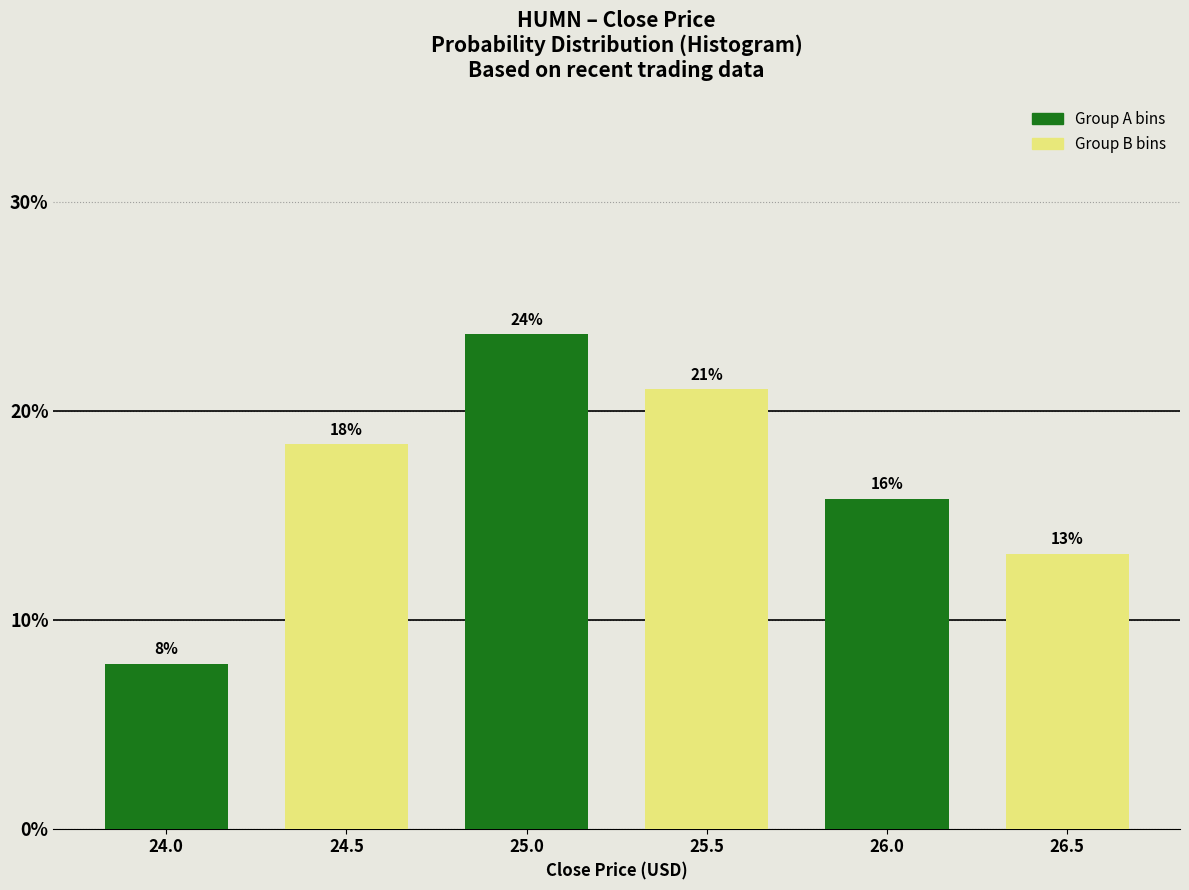

Are the bars grouped side by side (vs. stacked)?

Yes